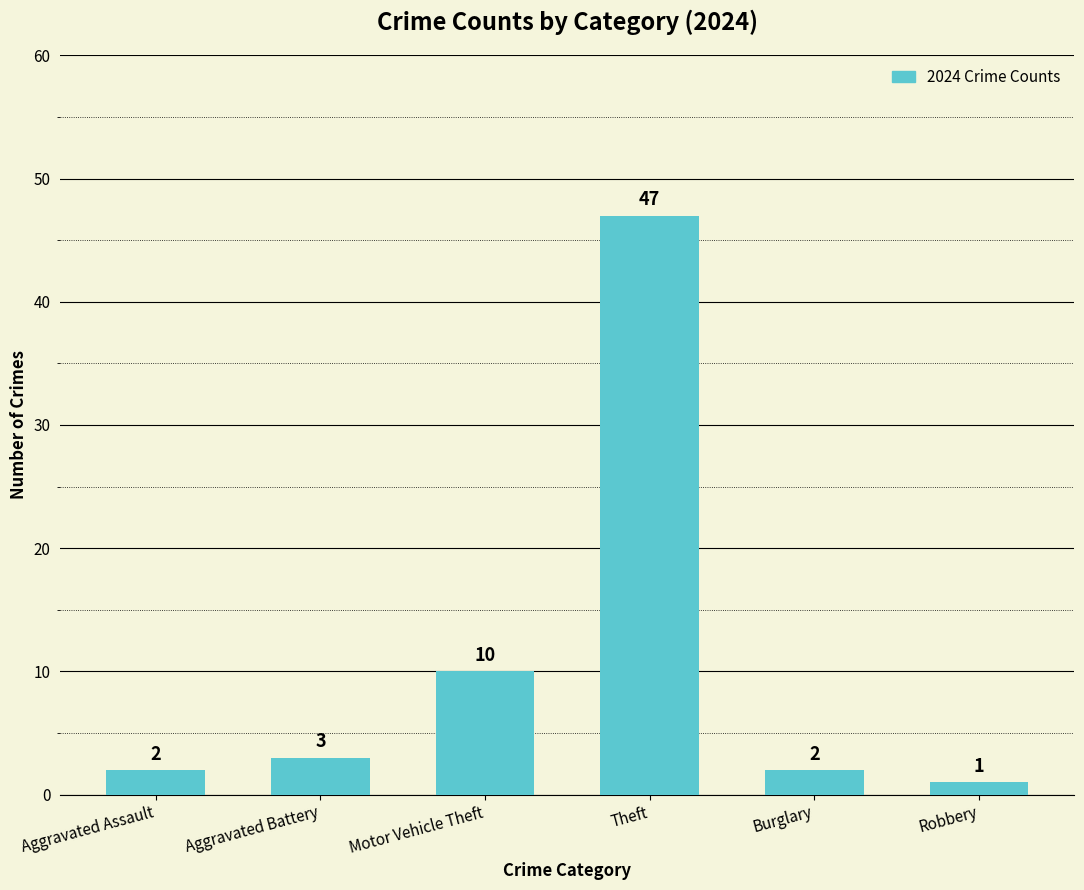

What is the approximate value at Motor Vehicle Theft?

10